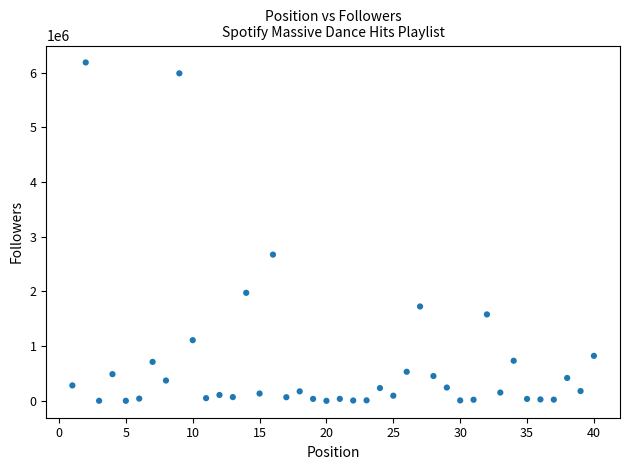

What is the range of Y values (max minus min)?

6186326